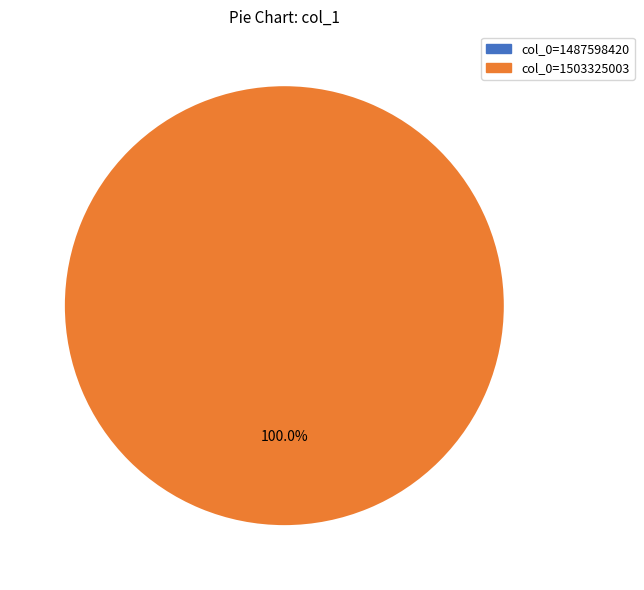

Is there a majority slice in this chart?

Yes